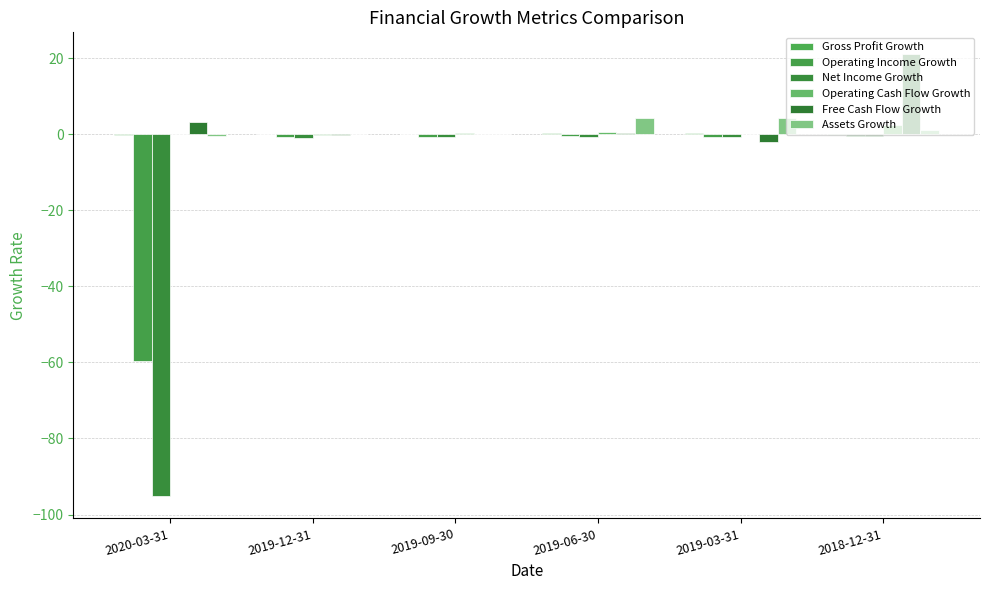

Which category has the highest value across all series?

2018-12-31